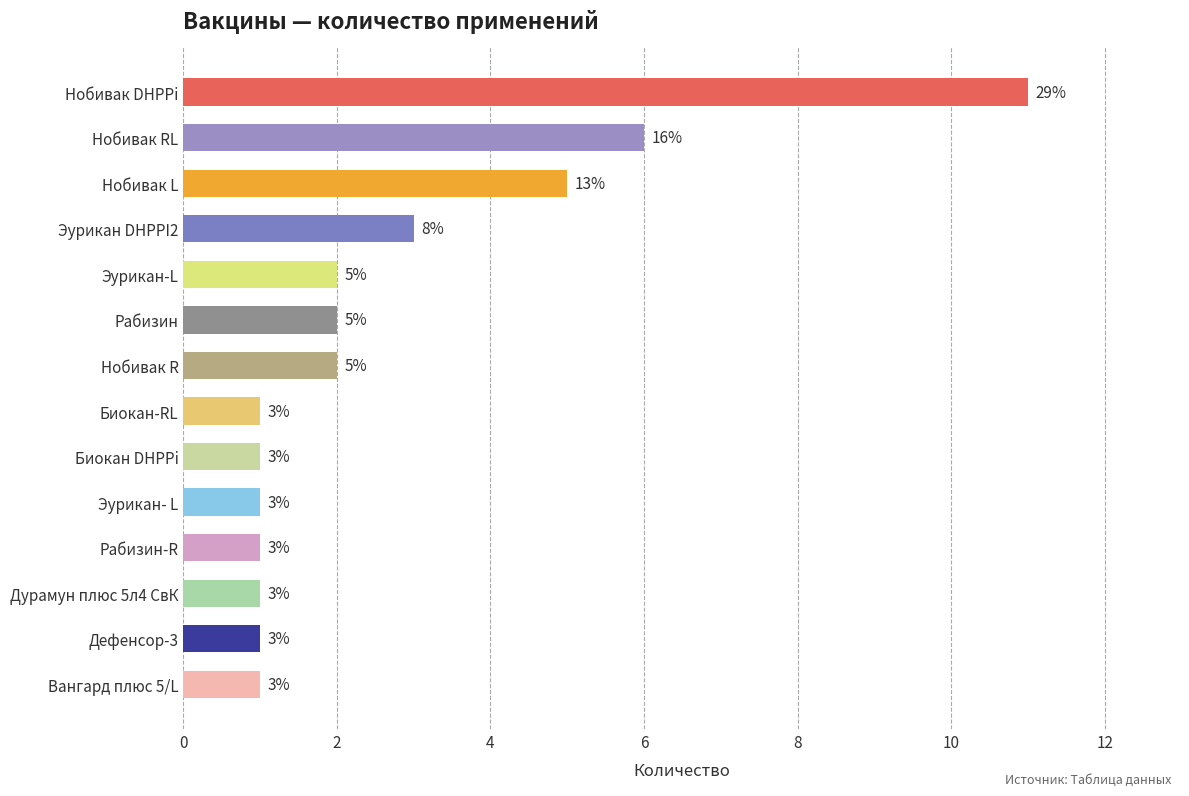

What is the difference between the maximum and minimum values?

10